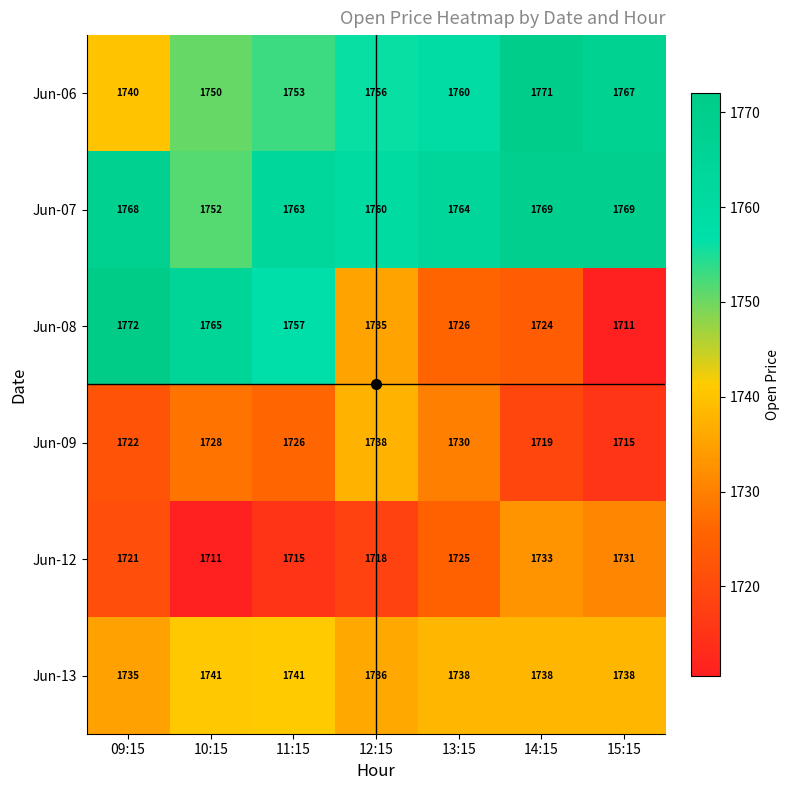

How many series are shown in this chart?

6